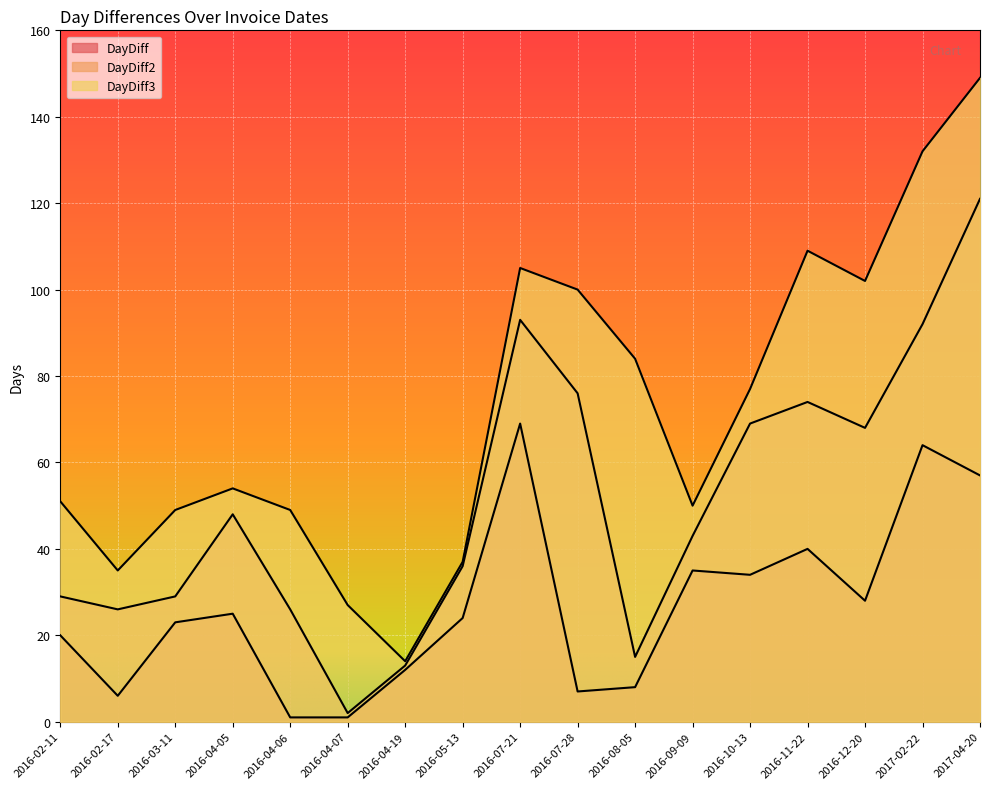

How many lines are shown in the chart?

3